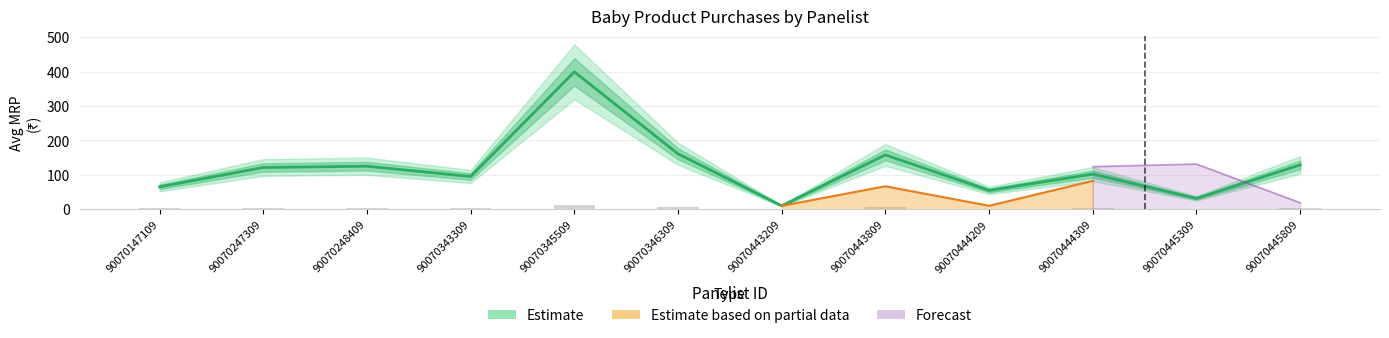

Rank the categories by value from highest to lowest.

90070345509, 90070346309, 90070443809, 90070445809, 90070248409, 90070247309, 90070444309, 90070343309, 90070147109, 90070444209, 90070445309, 90070443209